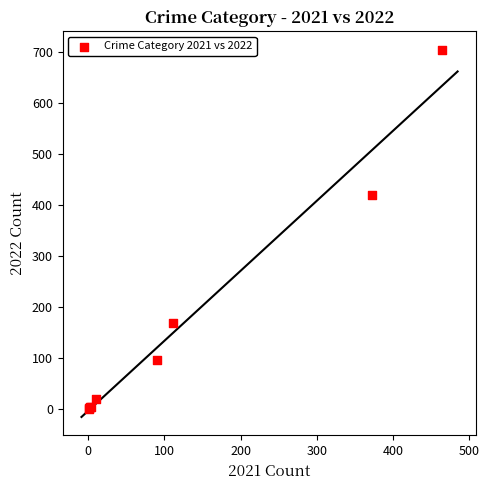

What Y value in the scatter plot is closest to 352?

419